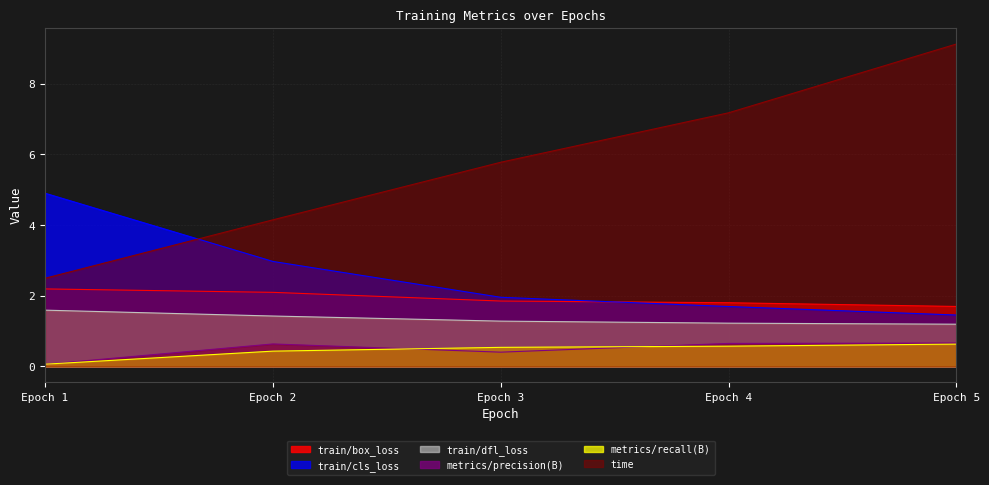

True or false: metrics/precision(B) and time cross at least once.

False